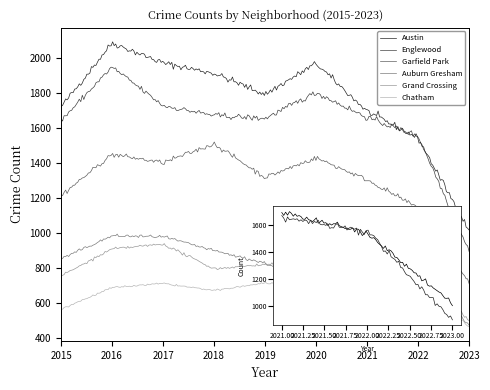

Which series has the largest range (max minus min)?

Austin